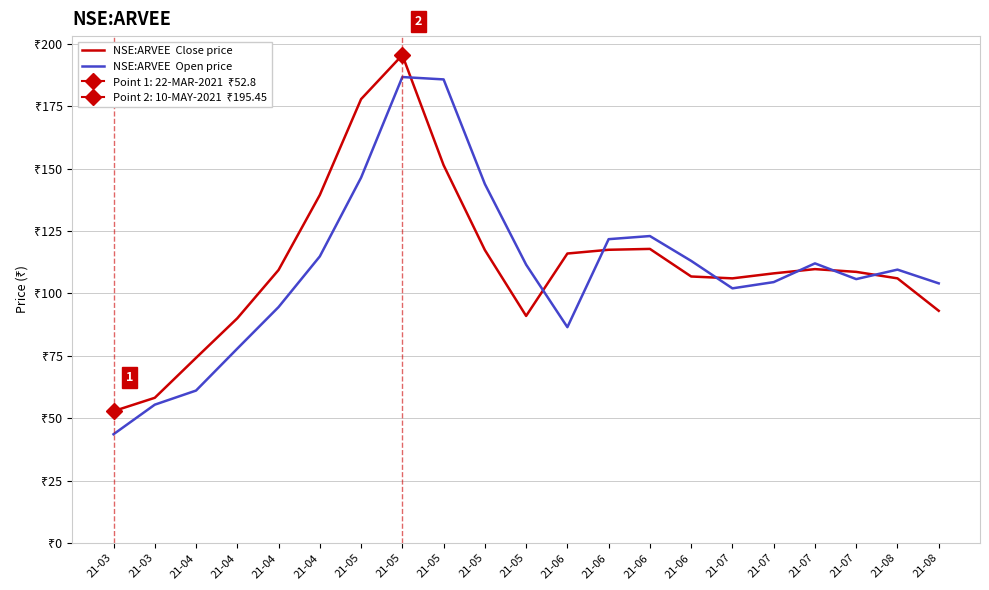

The value of NSE:ARVEE  Open price at 21-07 is 139.0. True or false?

False